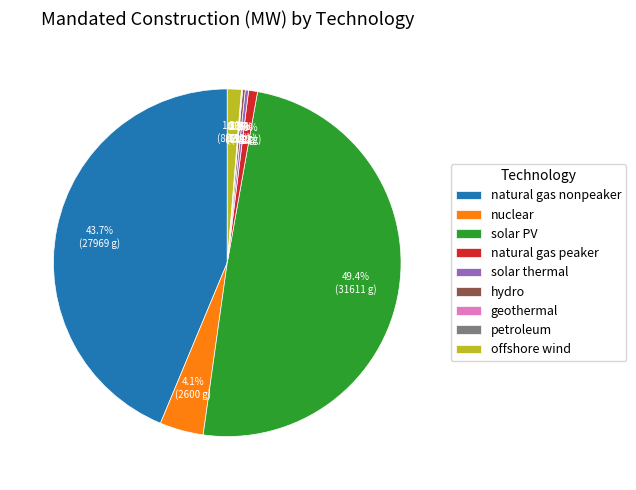

What portion of the pie excludes solar thermal?

99.7%